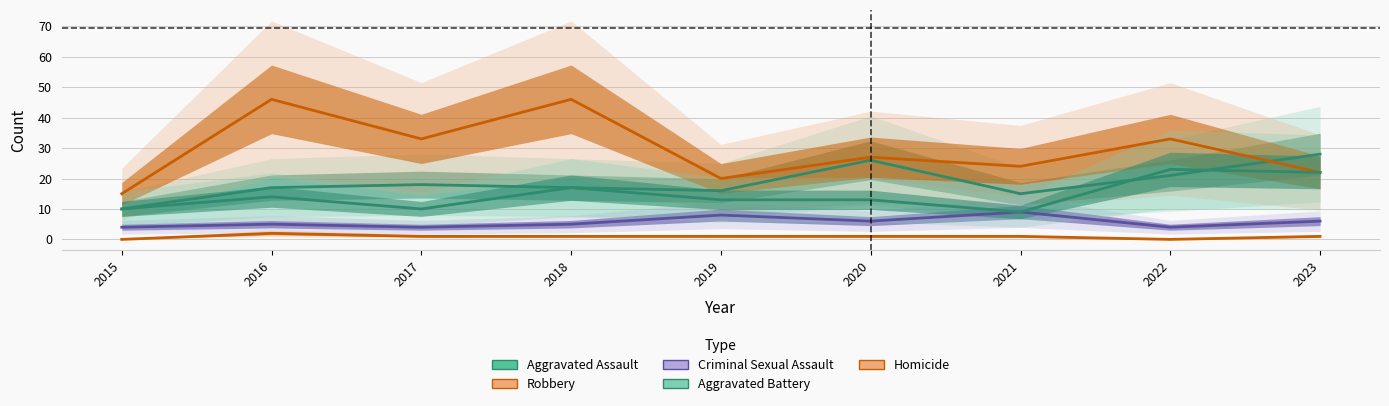

At which category does the chart reach its minimum across all series?

2015